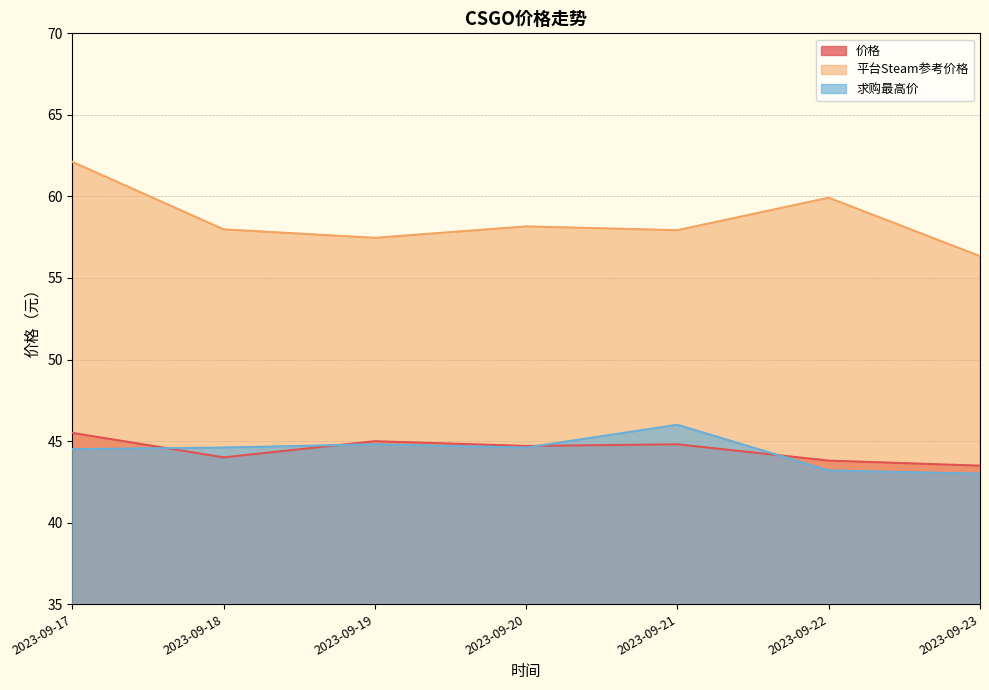

What is the minimum value shown in the chart?

43.0